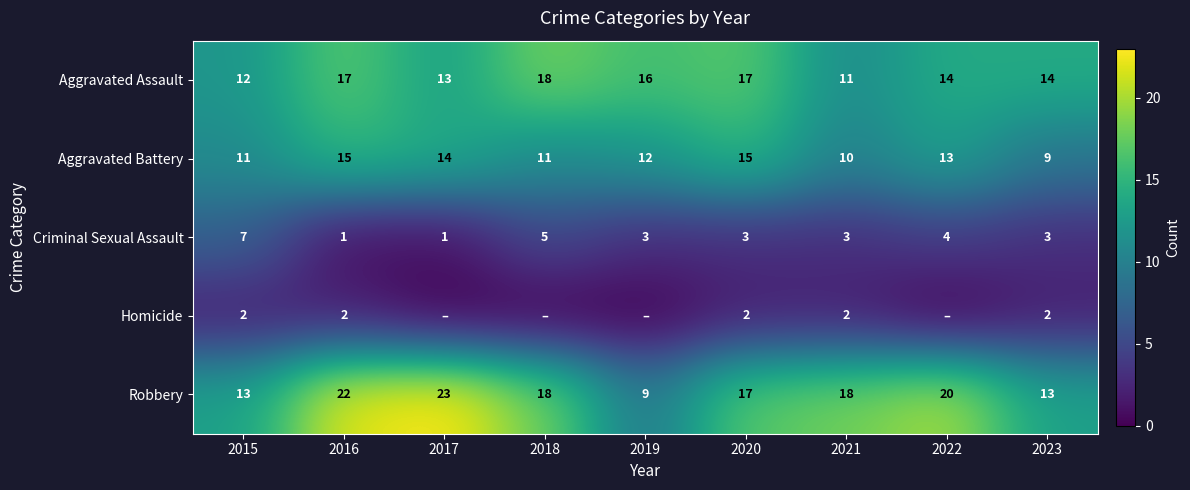

The Criminal Sexual Assault series shows 0 at 2017. True or false?

False